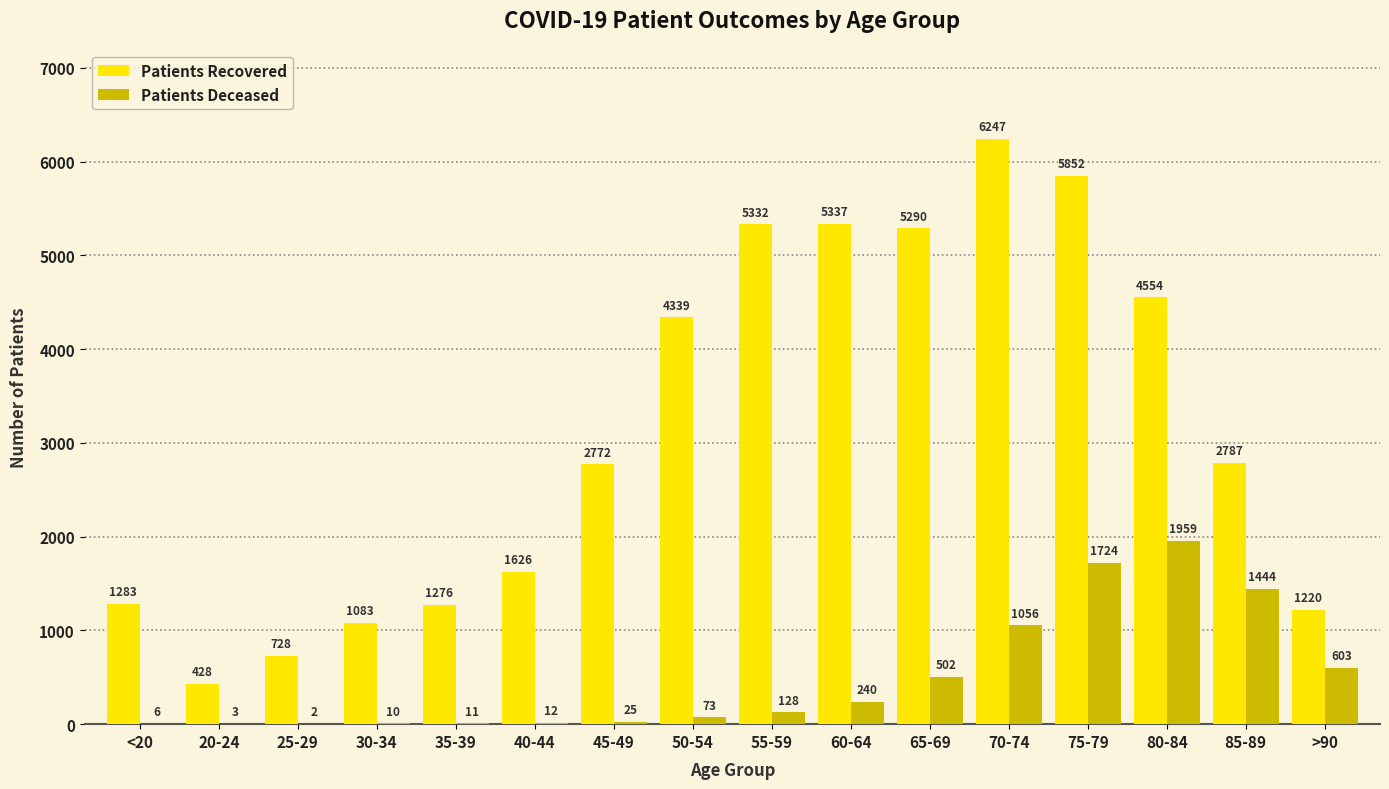

Are the bars horizontal?

No